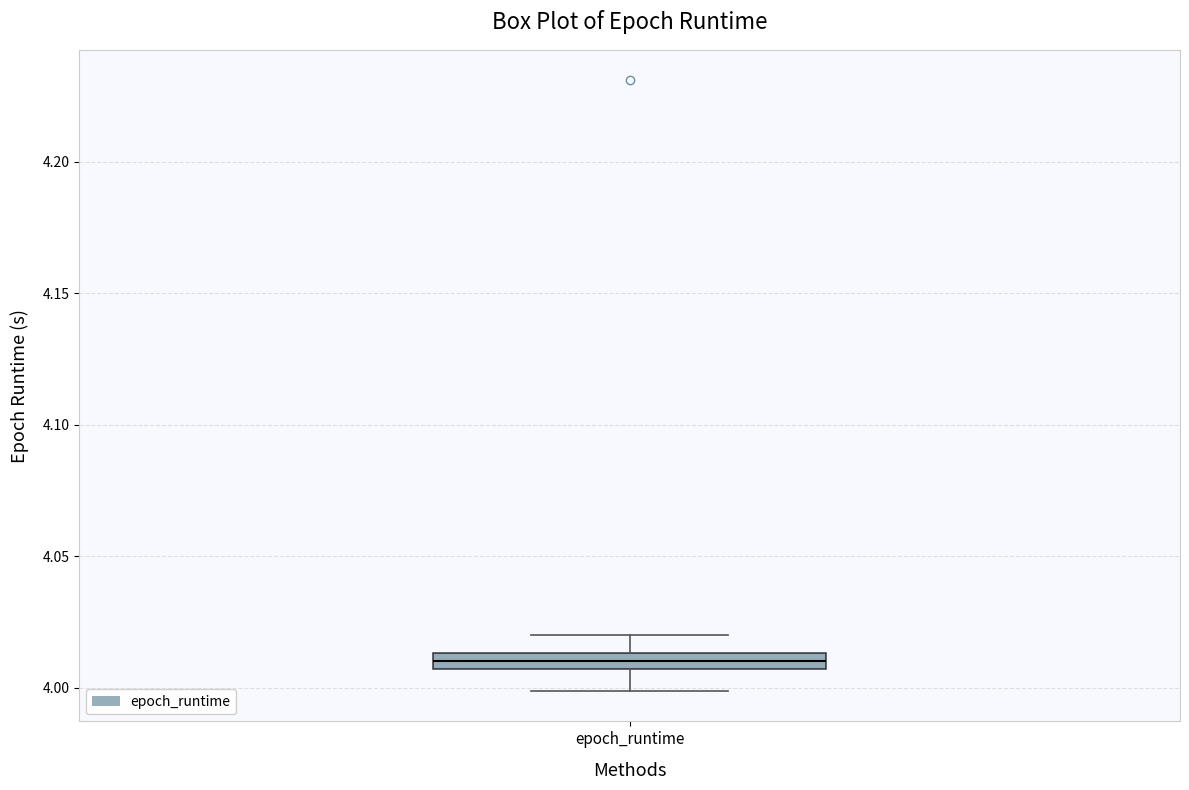

Where is the lower edge of the box for epoch_runtime on the y-axis? The values are not printed on the chart, so give them approximately, as read against the axis.

4.005